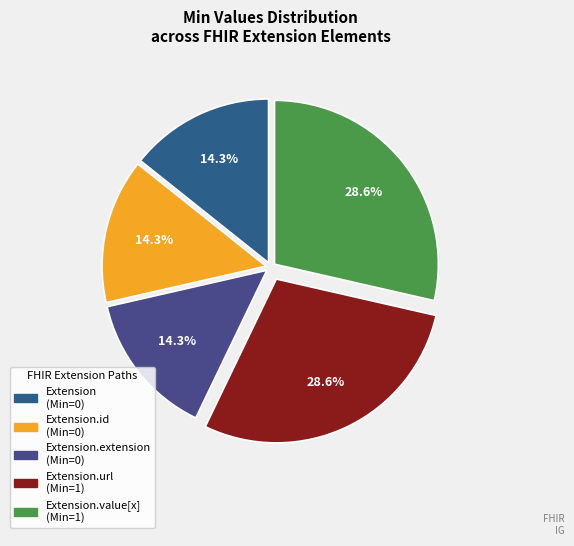

Count the number of slices in the pie.

5